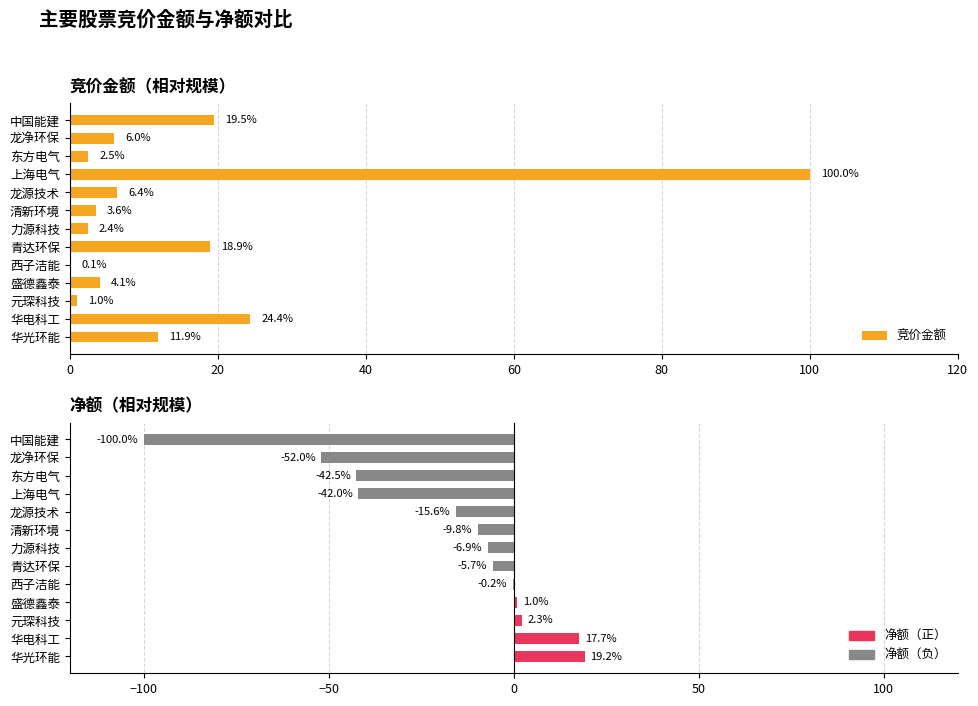

What is the value of the 净额 bar at the 10th from the left?

-42.0